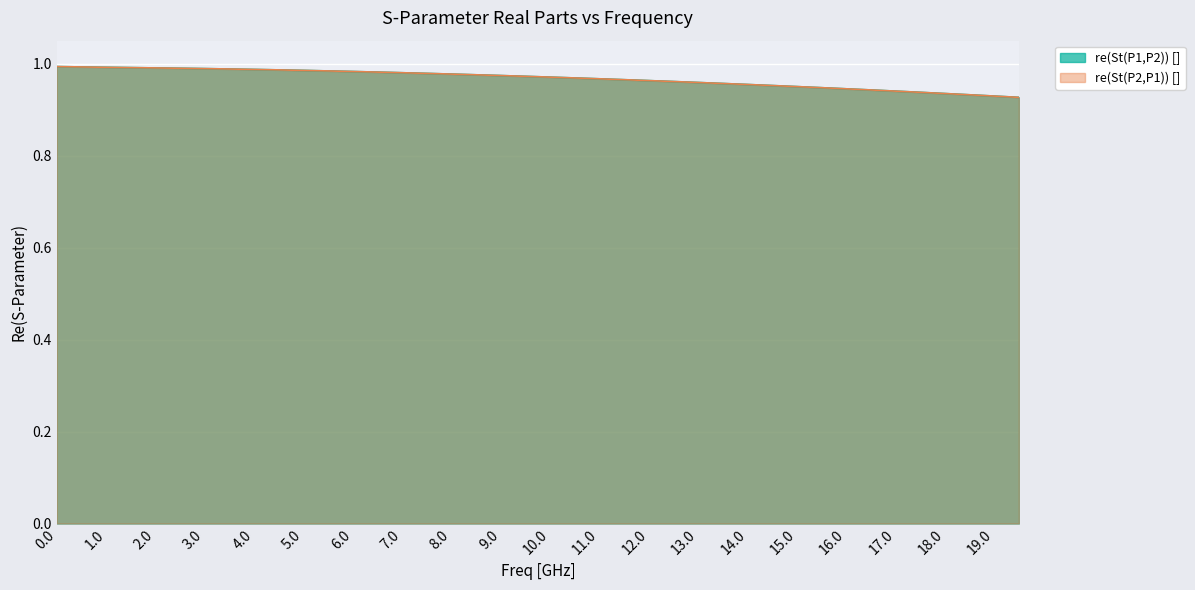

Reading left to right, transcribe all the data shown in this chart.

re(St(P1,P2)) []: 1.0	1.0	1.0	1.0	1.0	1.0	1.0	1.0	1.0	1.0	1.0	1.0	1.0	1.0	1.0	1.0	1.0	1.0	1.0	1.0	1.0	1.0	1.0	1.0	1.0	1.0	1.0	1.0	1.0	1.0	1.0	0.9	0.9	0.9	0.9	0.9	0.9	0.9	0.9	0.9
re(St(P2,P1)) []: 1.0	1.0	1.0	1.0	1.0	1.0	1.0	1.0	1.0	1.0	1.0	1.0	1.0	1.0	1.0	1.0	1.0	1.0	1.0	1.0	1.0	1.0	1.0	1.0	1.0	1.0	1.0	1.0	1.0	1.0	1.0	0.9	0.9	0.9	0.9	0.9	0.9	0.9	0.9	0.9